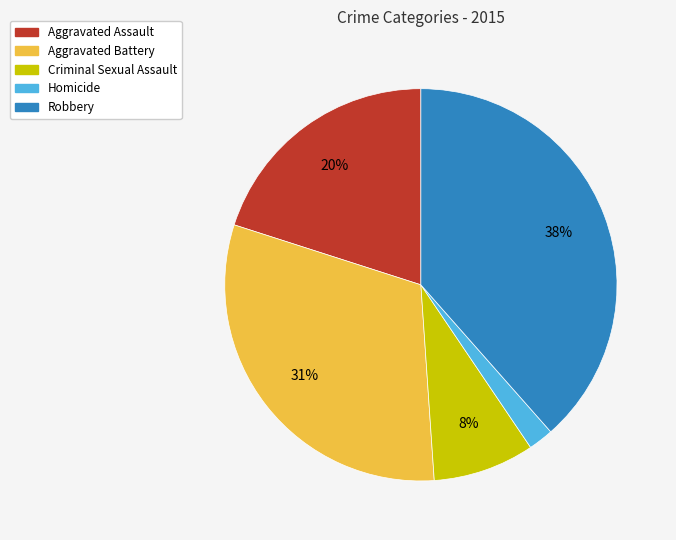

Which slice is the smallest?

Homicide